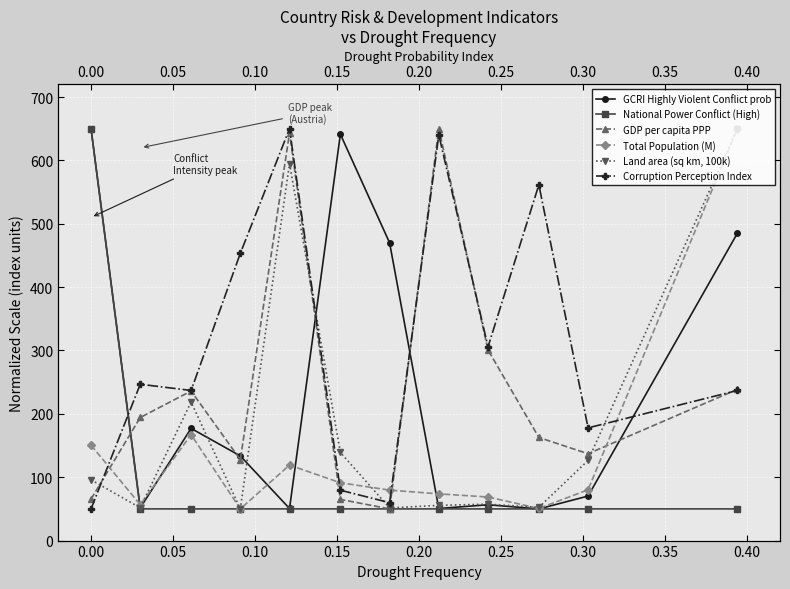

What are all the series names shown in the legend?

GCRI Highly Violent Conflict prob, National Power Conflict (High), GDP per capita PPP, Total Population (M), Land area (sq km, 100k), Corruption Perception Index